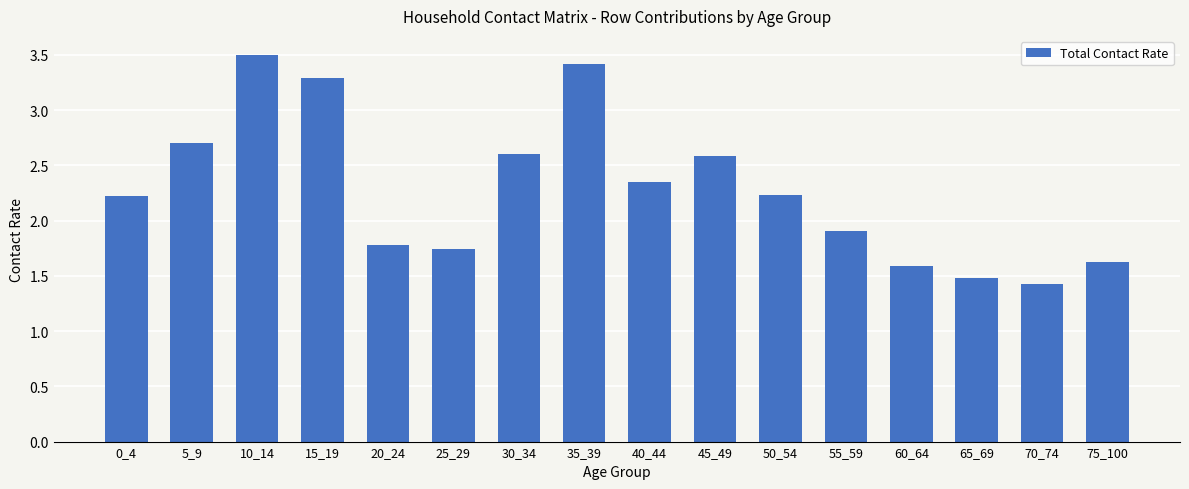

What is the greatest value displayed?

3.5